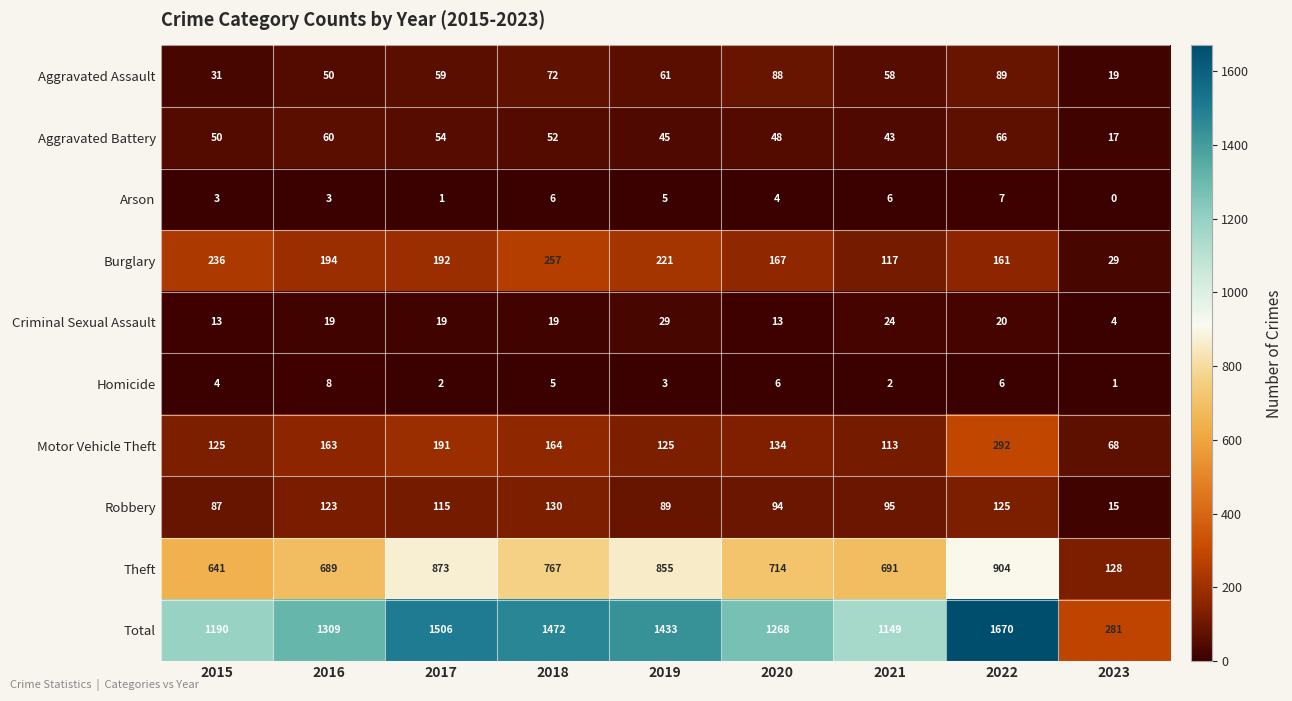

Which category has the lowest value in the Aggravated Assault series?

2023